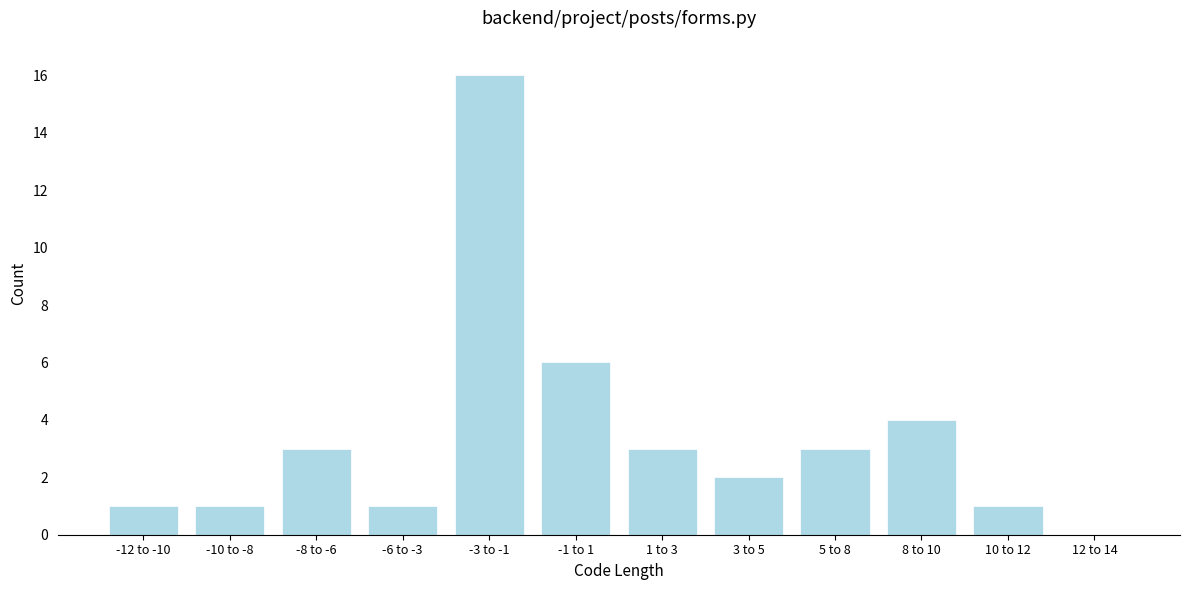

Reading left to right, extract all data points from this chart.

-12 to -10=1	-10 to -8=1	-8 to -6=3	-6 to -3=1	-3 to -1=16	-1 to 1=6	1 to 3=3	3 to 5=2	5 to 8=3	8 to 10=4	10 to 12=1	12 to 14=0